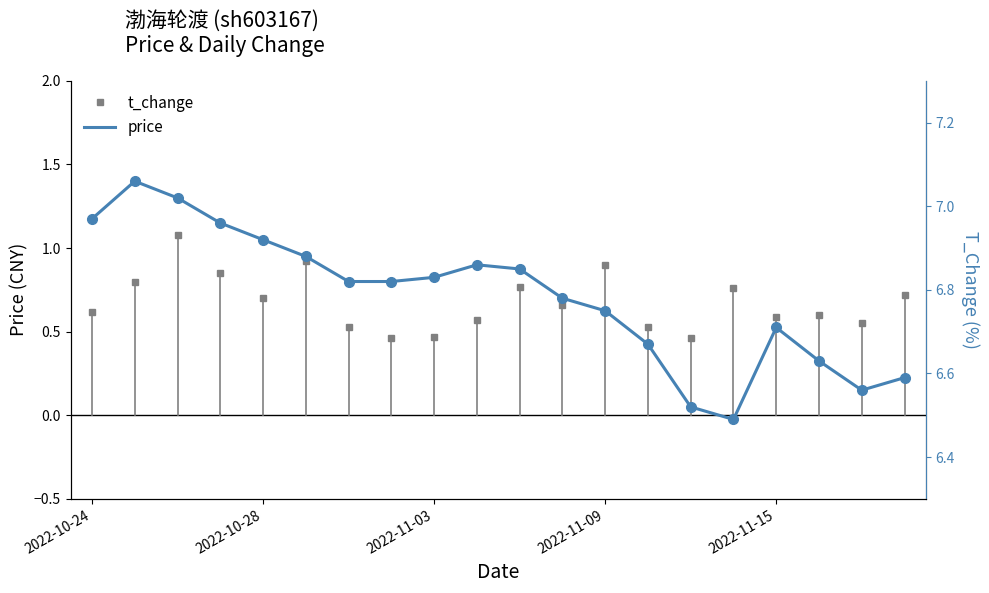

How many interior local valleys (lower than both neighbors) does the data have?

2